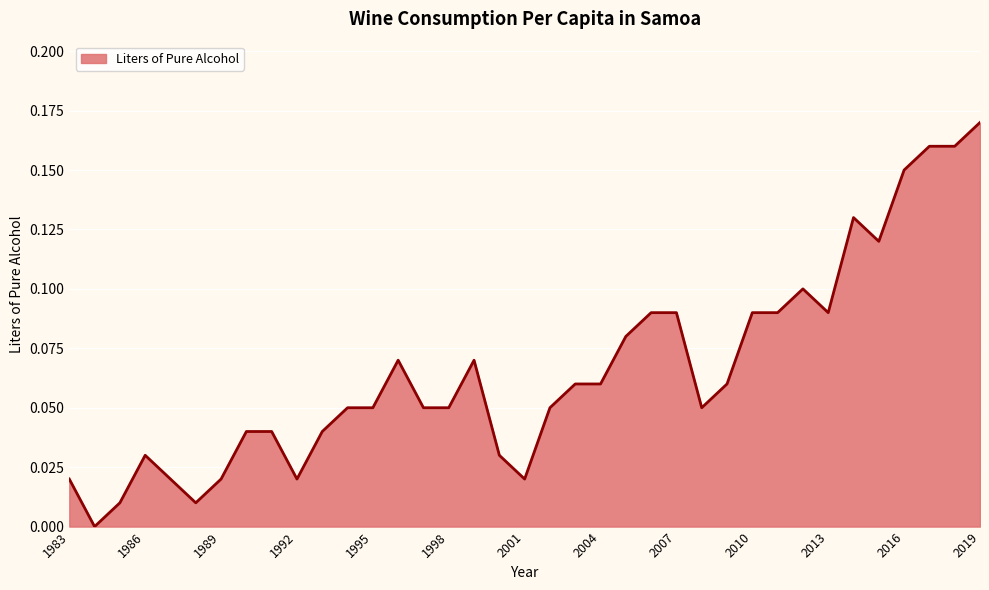

At which category does the chart reach its peak across all series?

2019